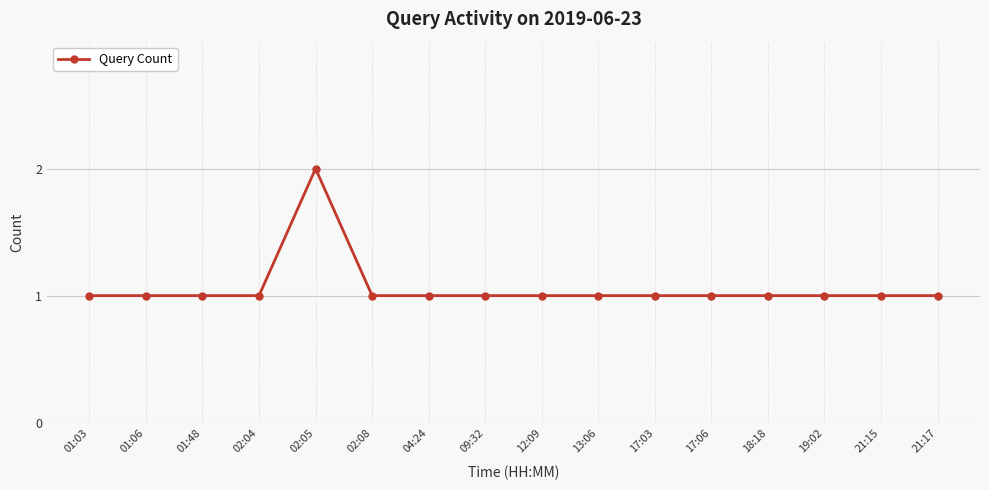

What is the label of the 10th point from the left?

13:06